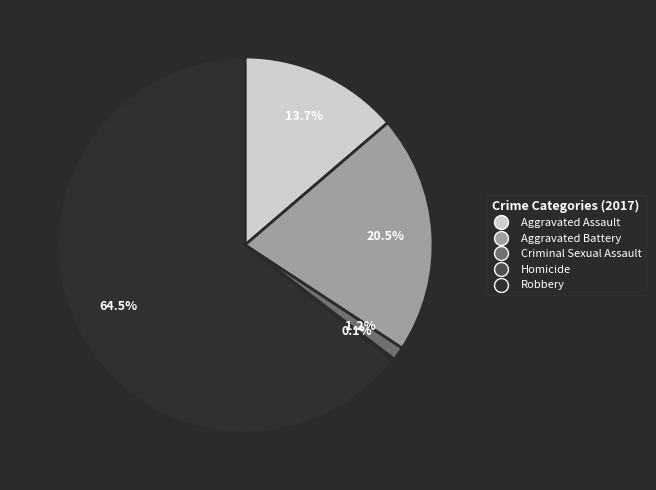

What percentage is NOT represented by Robbery?

35.5%